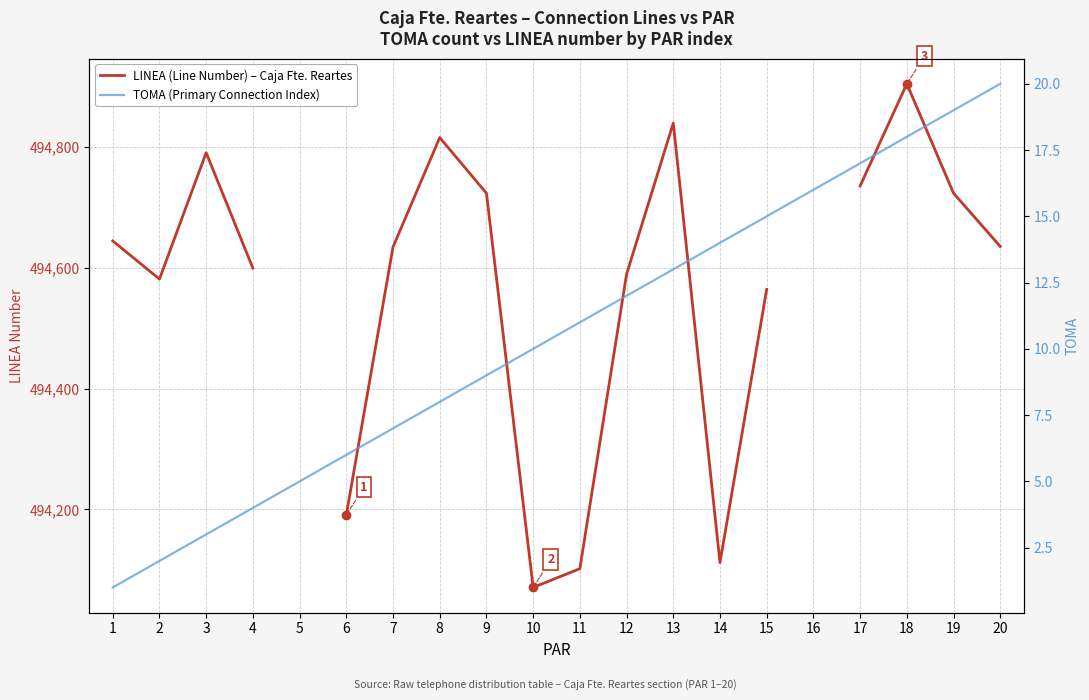

True or false: TOMA (Primary Connection Index) has more than 0 points higher than both neighbors.

False